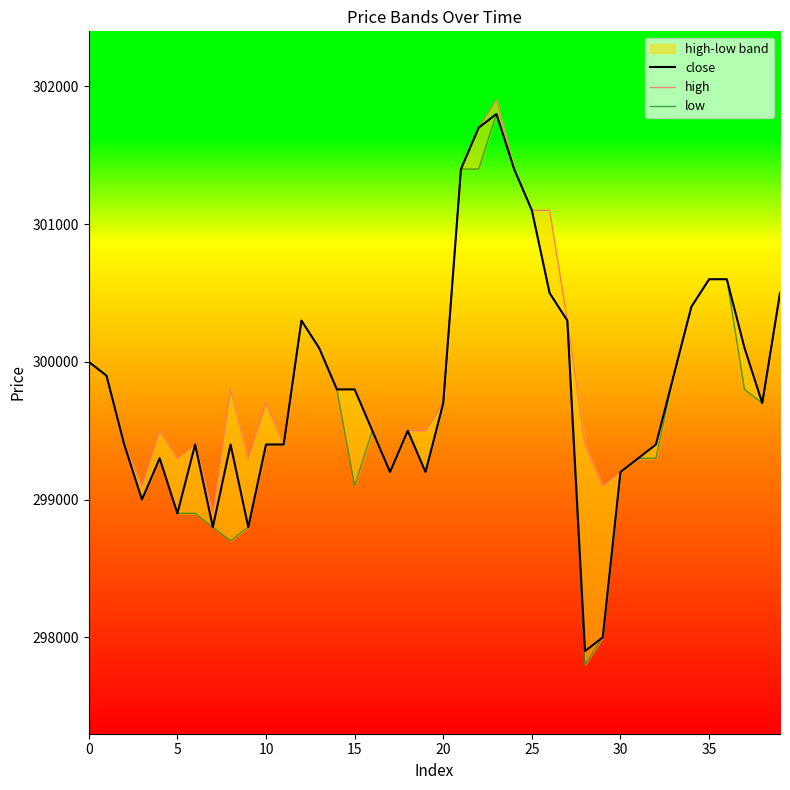

Which label corresponds to the smallest value in the chart?

28